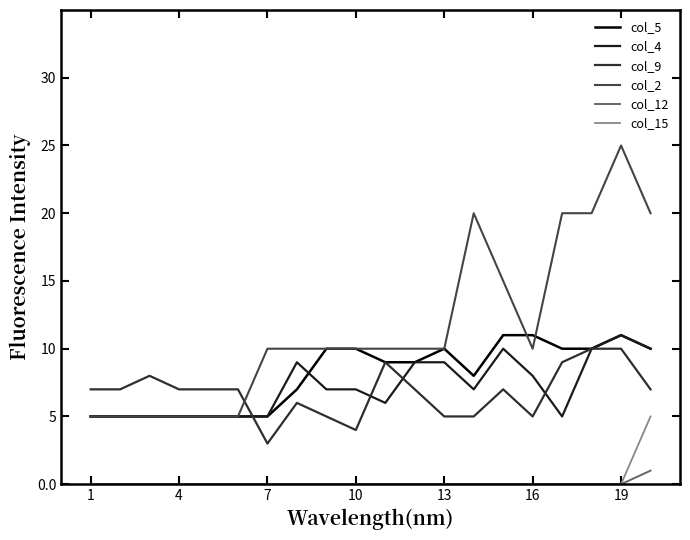

Reading left to right, list all the values displayed in this chart.

col_5: 5	5	5	5	5	5	5	7	10	10	9	9	10	8	11	11	10	10	11	10
col_4: 5	5	5	5	5	5	5	9	7	7	6	9	9	7	10	8	5	10	11	10
col_9: 7	7	8	7	7	7	3	6	5	4	9	7	5	5	7	5	9	10	10	7
col_2: 5	5	5	5	5	5	10	10	10	10	10	10	10	20	15	10	20	20	25	20
col_12: 0	0	0	0	0	0	0	0	0	0	0	0	0	0	0	0	0	0	0	1
col_15: 0	0	0	0	0	0	0	0	0	0	0	0	0	0	0	0	0	0	0	5